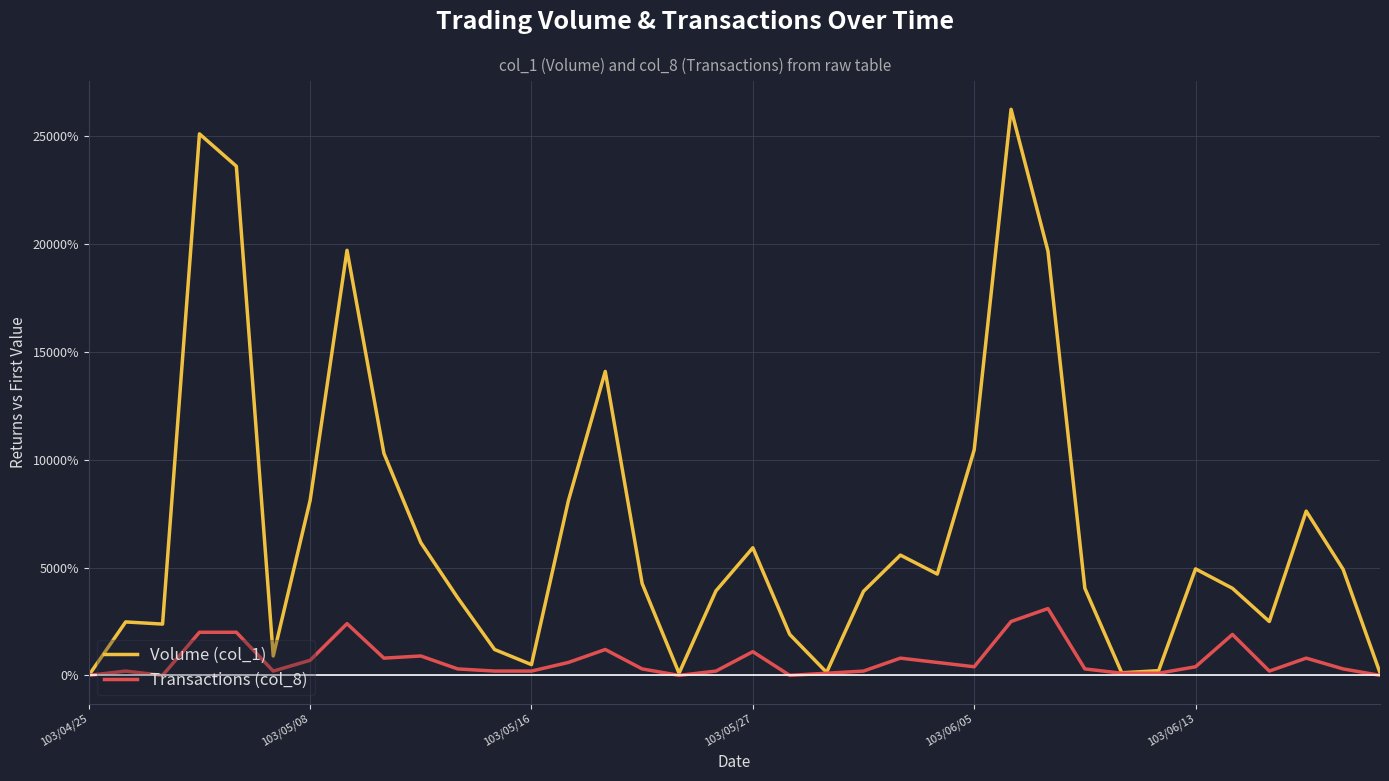

Which series has the widest spread of values?

Volume (col_1)